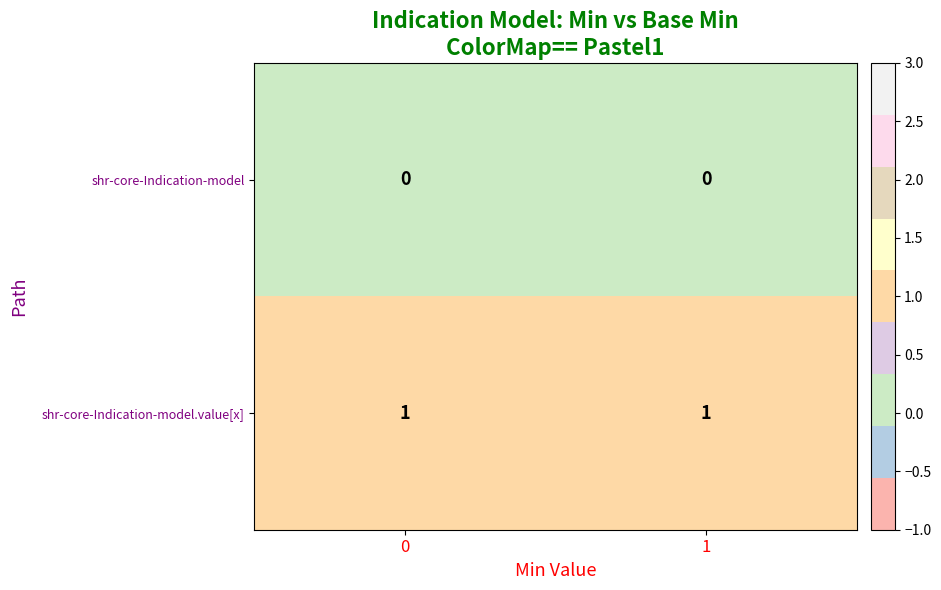

True or false: shr-core-Indication-model has a value of 0 at 0.

True